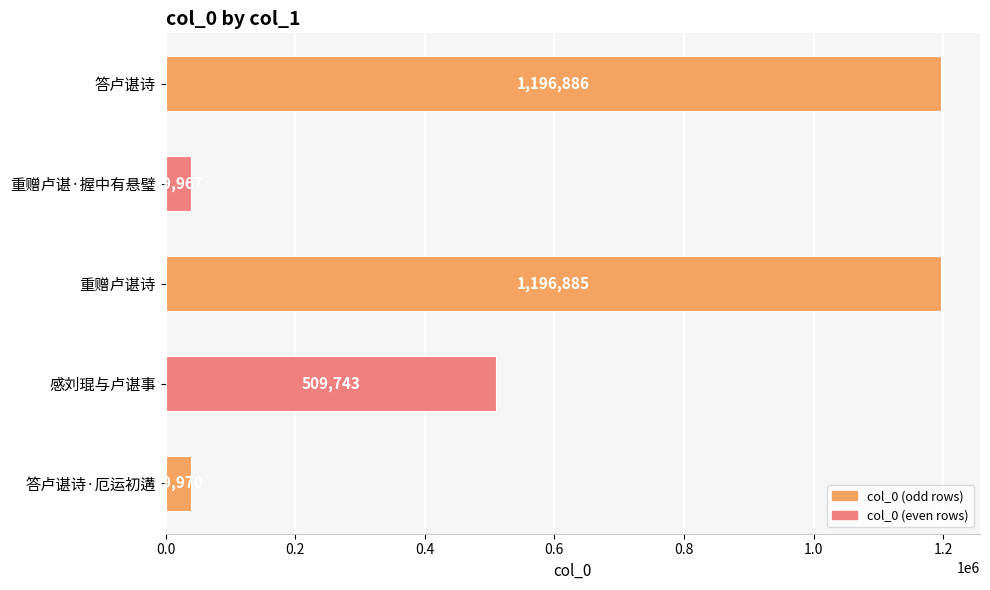

How many bars are there in total?

5